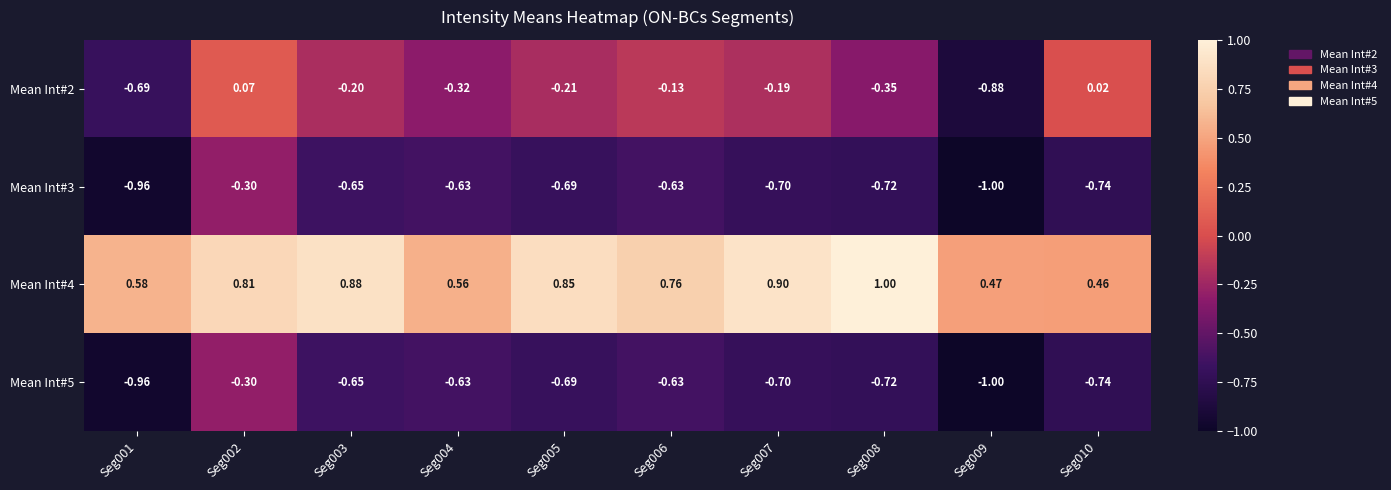

Is the value of Mean Int#5 at Seg006 greater than the value of Mean Int#2 at Seg006?

No